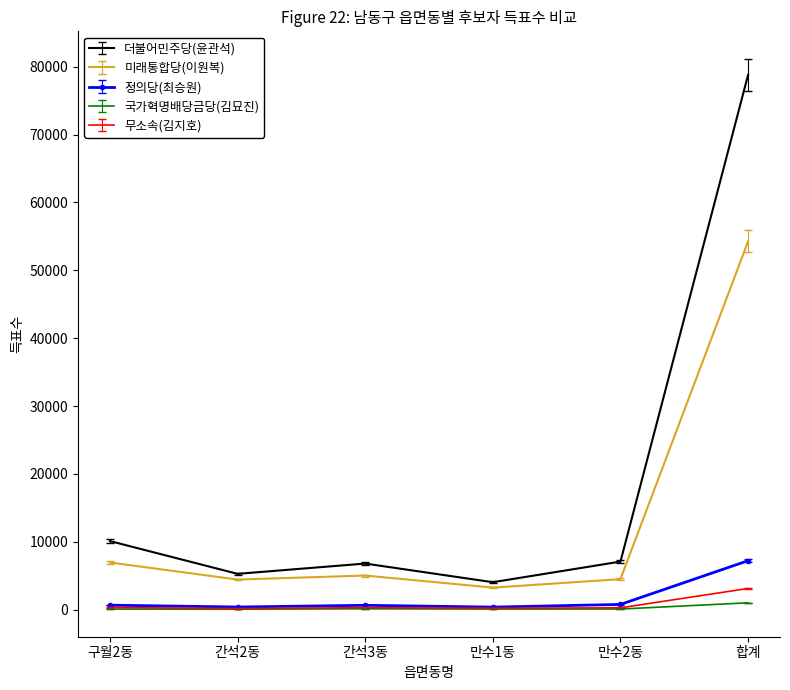

Where is 더불어민주당(윤관석) nearest to the value 41415?

구월2동